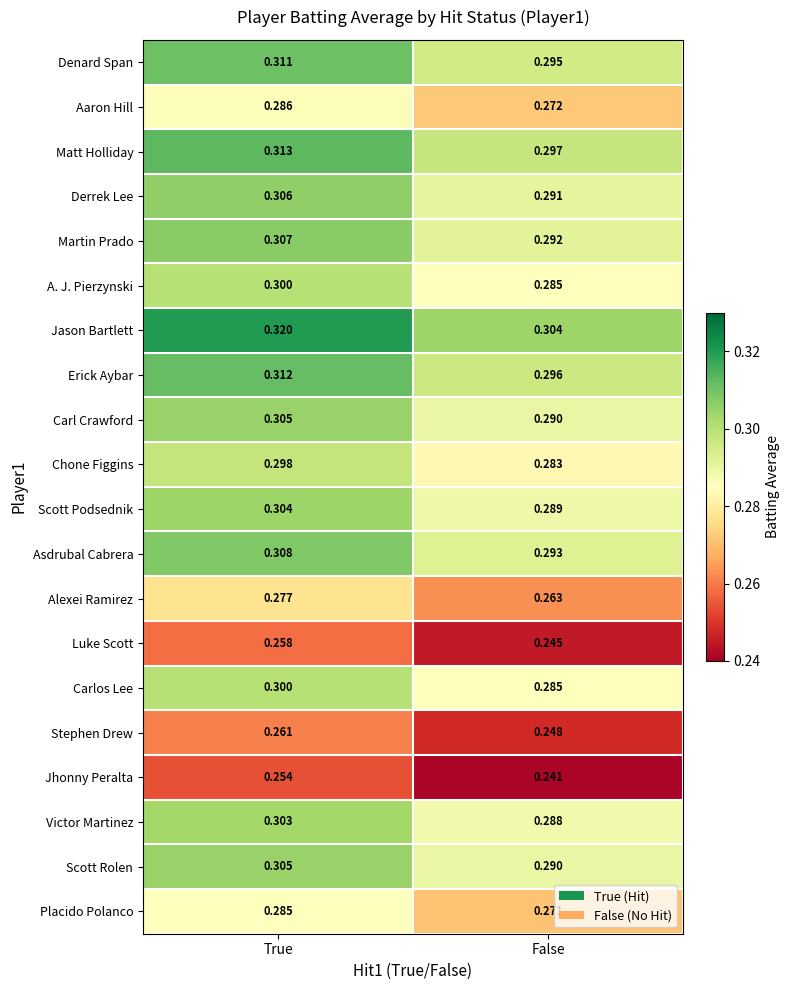

Where is Scott Rolen nearest to the value 0?

False